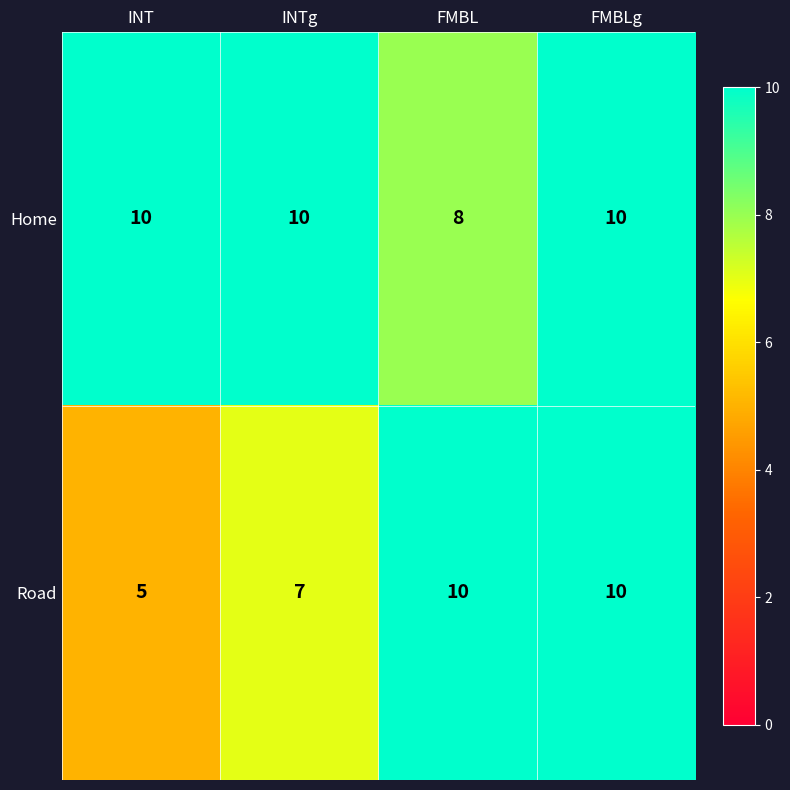

Read the Home value at FMBLg.

10